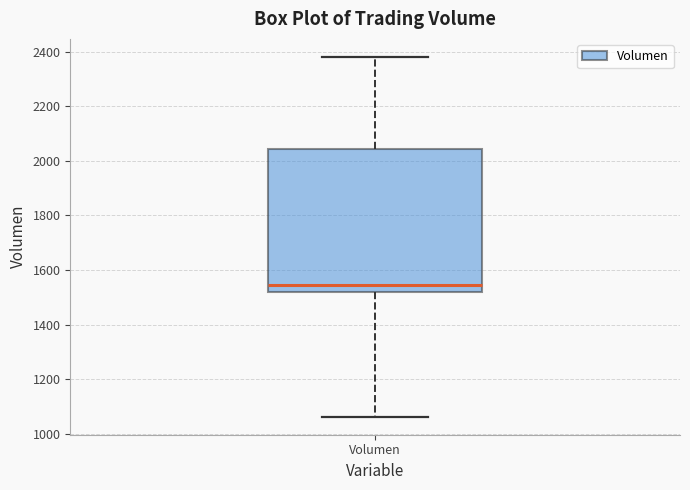

Transcribe this box plot: give where the median line is, the range the box spans, and where the two whiskers end, as read against the y-axis. The values are not printed on the chart, so give them approximately, as read against the axis.

median 1540, box 1520 to 2040, whiskers 1060 to 2380